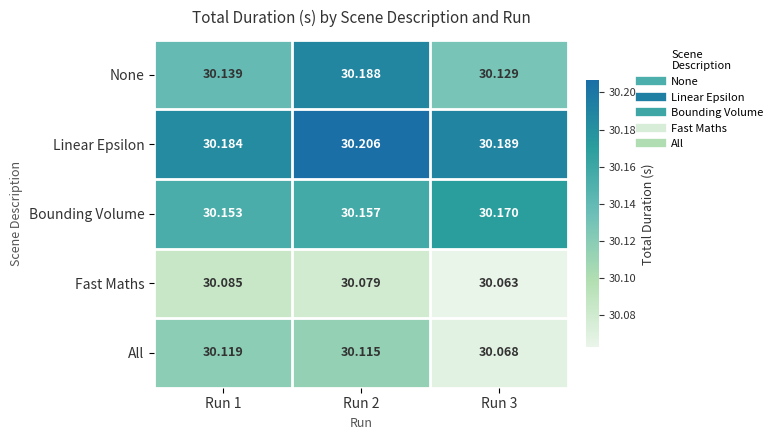

How many distinct data groups are displayed?

5